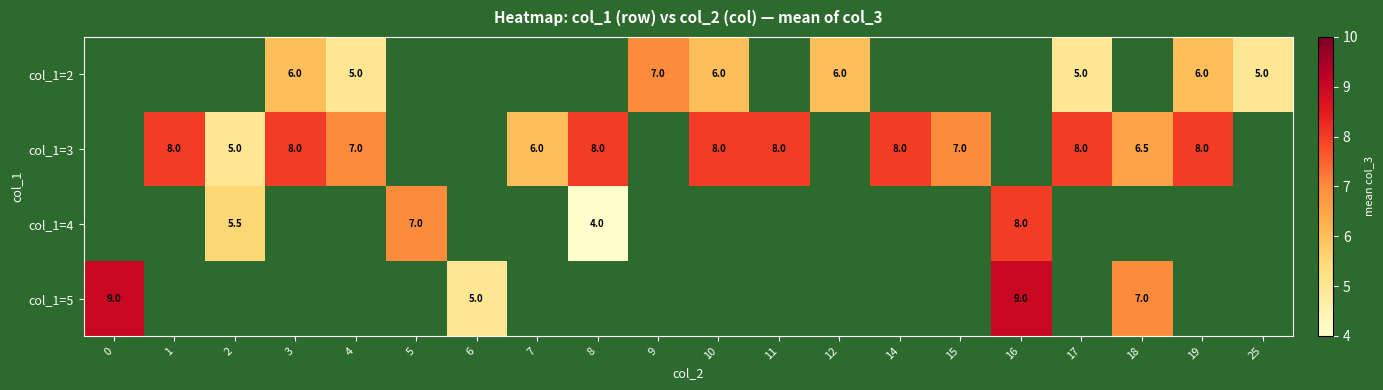

The col_1=3 series shows 10.5 at 1. True or false?

False